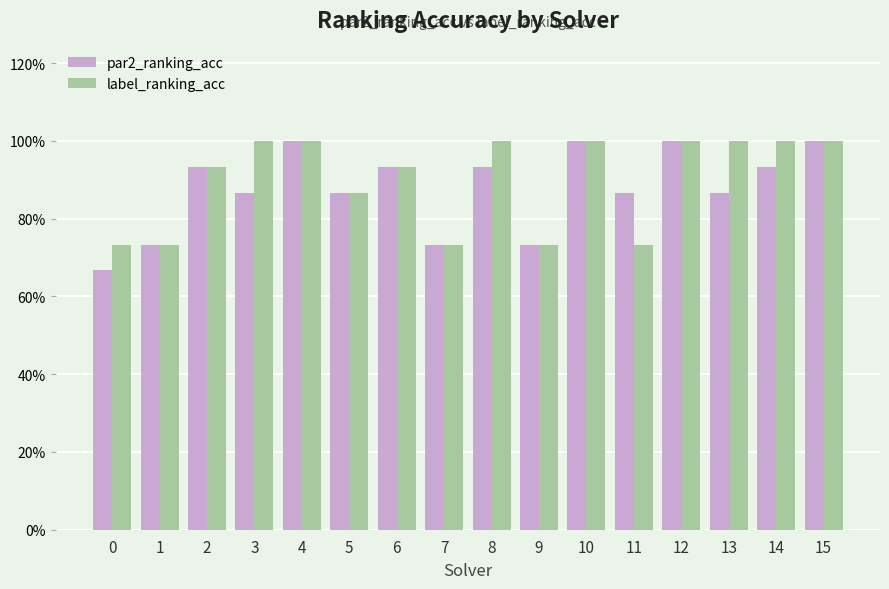

Rank the categories by label_ranking_acc value from highest to lowest.

3, 4, 8, 10, 12, 13, 14, 15, 2, 6, 5, 0, 1, 7, 9, 11